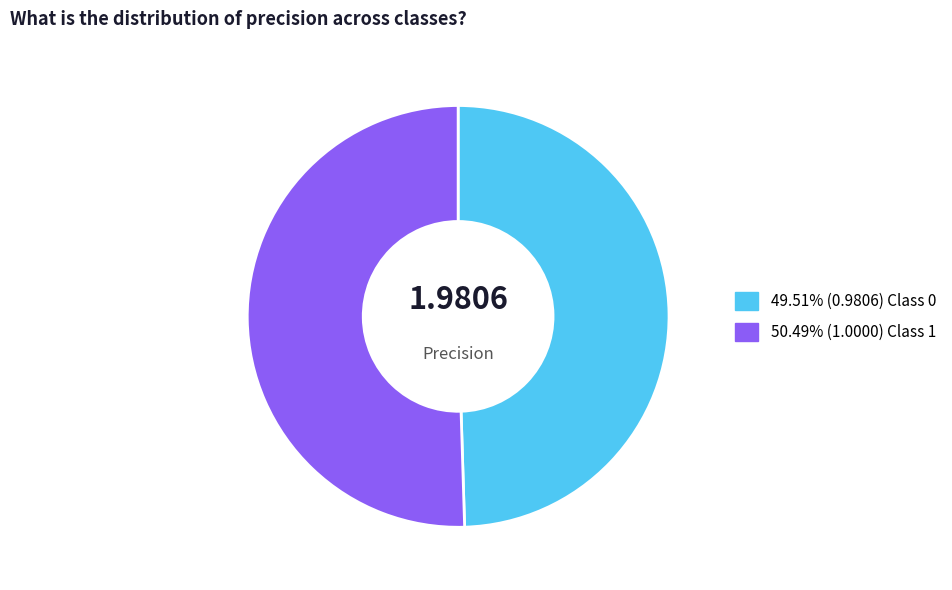

Does any single category account for the majority?

Yes